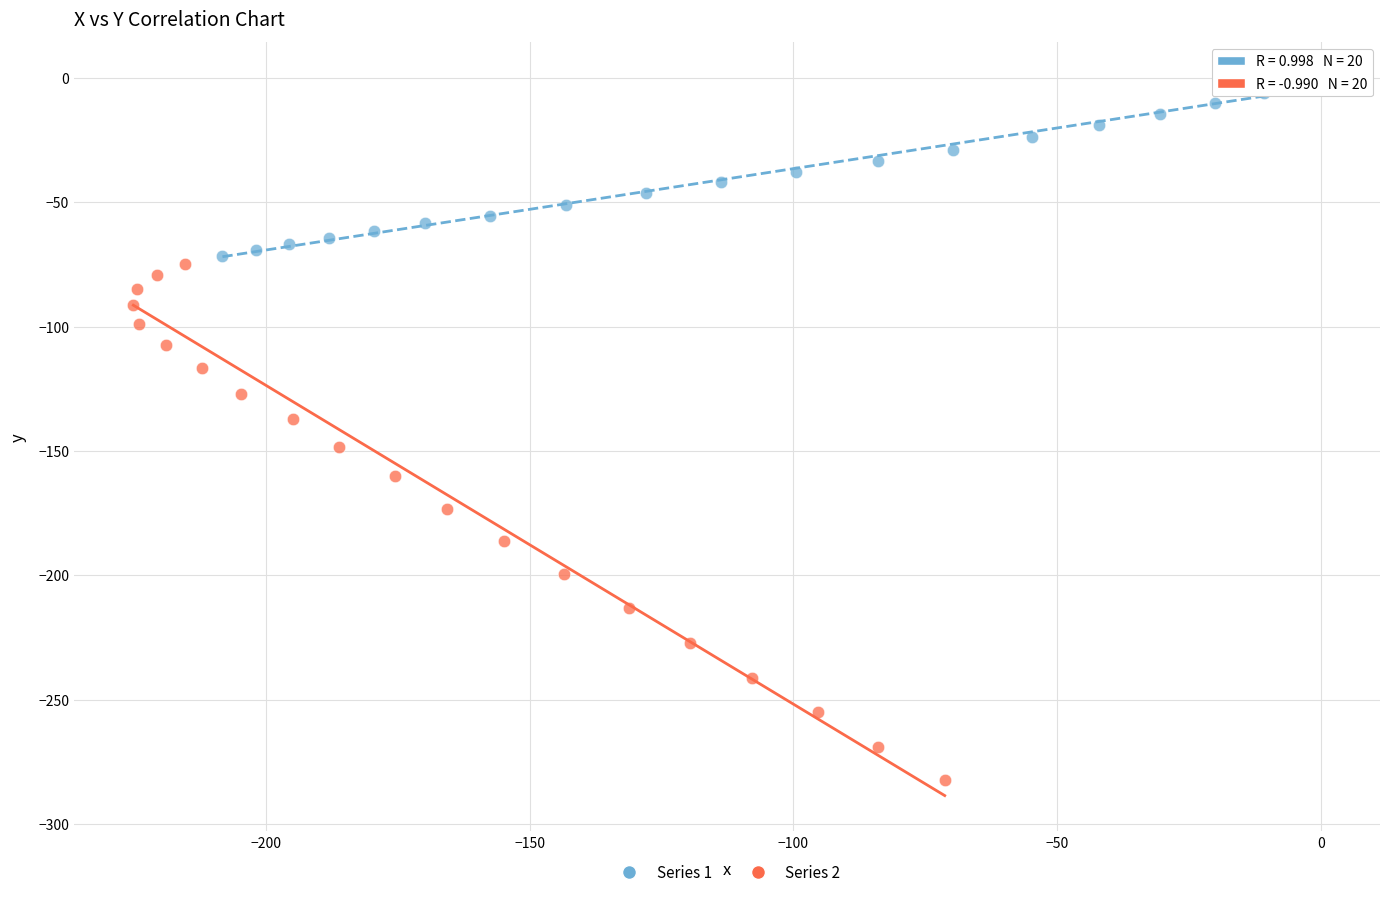

Which series reaches the maximum Y coordinate?

Series 1